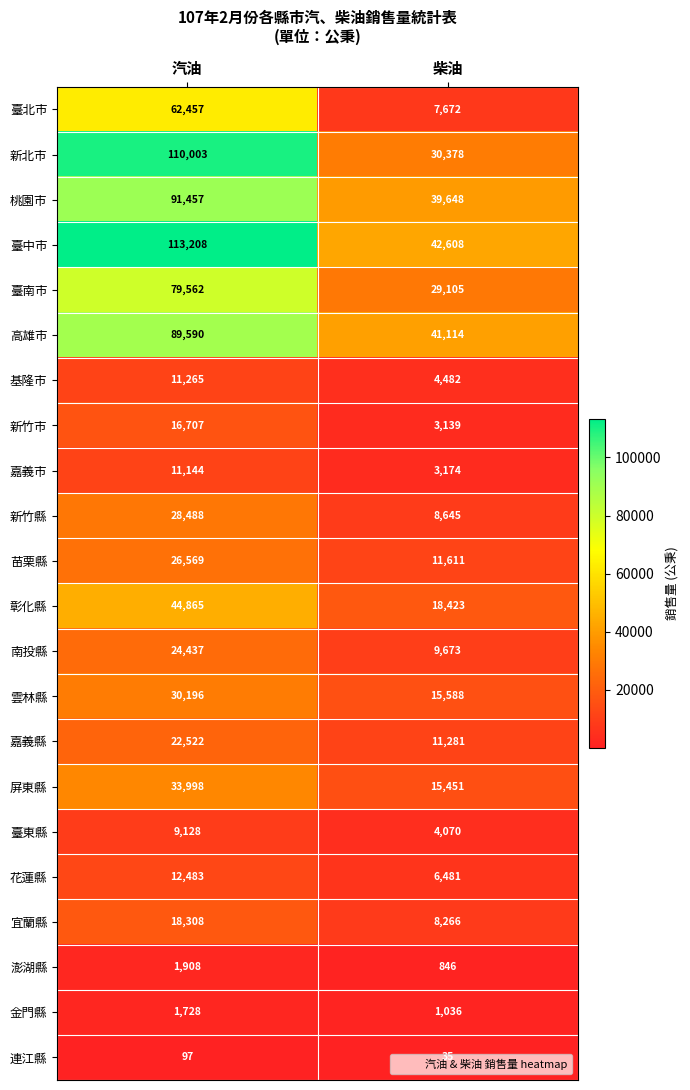

Which series has the largest total across all categories?

臺中市